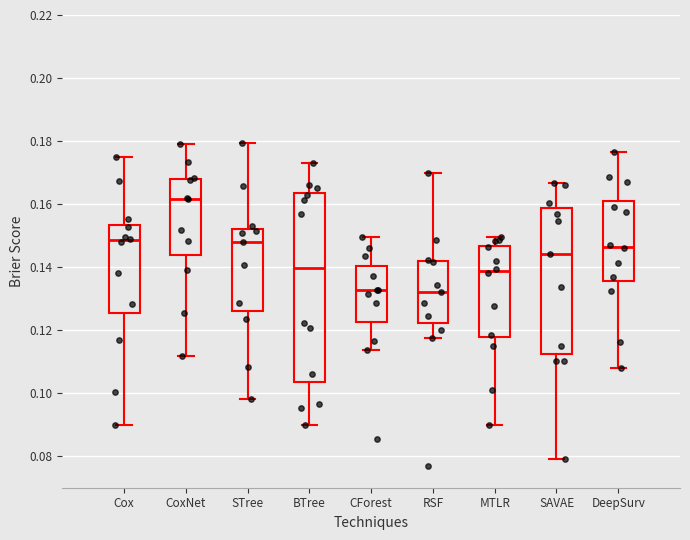

Reading left to right, read every box against the y-axis: the position of its median line, the range the box covers, and the ends of its whiskers. The values are not printed on the chart, so give them approximately, as read against the axis.

Cox: median 0.148, box 0.126 to 0.154, whiskers 0.090 to 0.174
CoxNet: median 0.162, box 0.144 to 0.168, whiskers 0.112 to 0.180
STree: median 0.148, box 0.126 to 0.152, whiskers 0.098 to 0.180
BTree: median 0.140, box 0.104 to 0.164, whiskers 0.090 to 0.174
CForest: median 0.132, box 0.122 to 0.140, whiskers 0.114 to 0.150
RSF: median 0.132, box 0.122 to 0.142, whiskers 0.118 to 0.170
MTLR: median 0.138, box 0.118 to 0.146, whiskers 0.090 to 0.150
SAVAE: median 0.144, box 0.112 to 0.158, whiskers 0.080 to 0.166
DeepSurv: median 0.146, box 0.136 to 0.160, whiskers 0.108 to 0.176